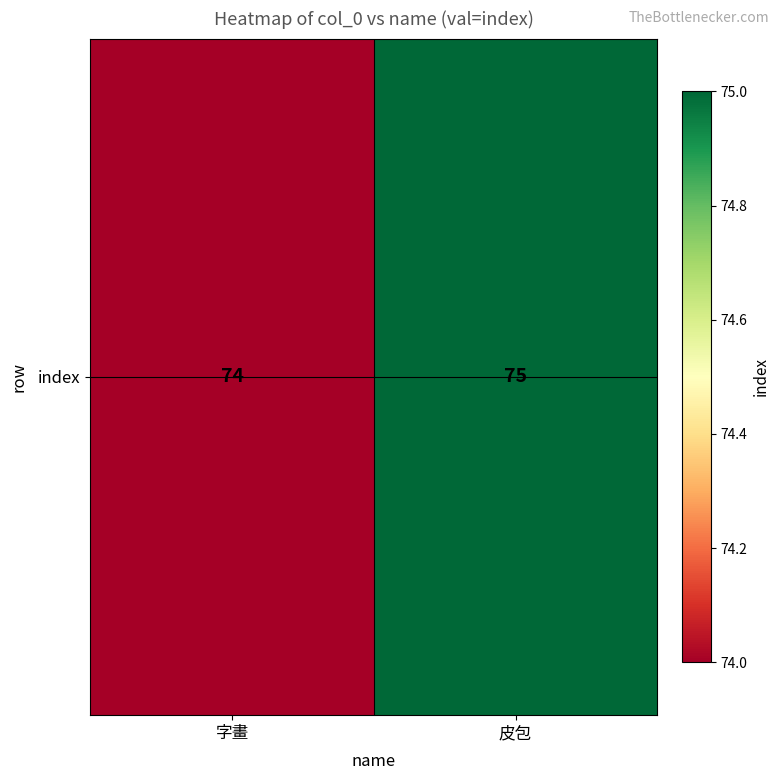

How many values are between 74 and 75?

2